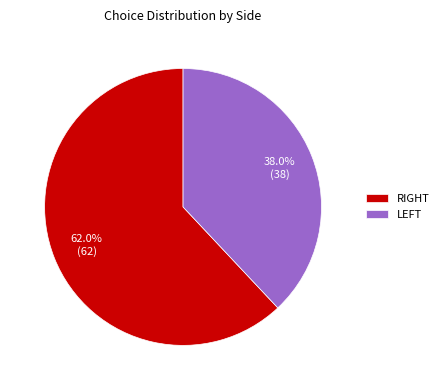

To the nearest percent, what is the average slice percentage?

50%